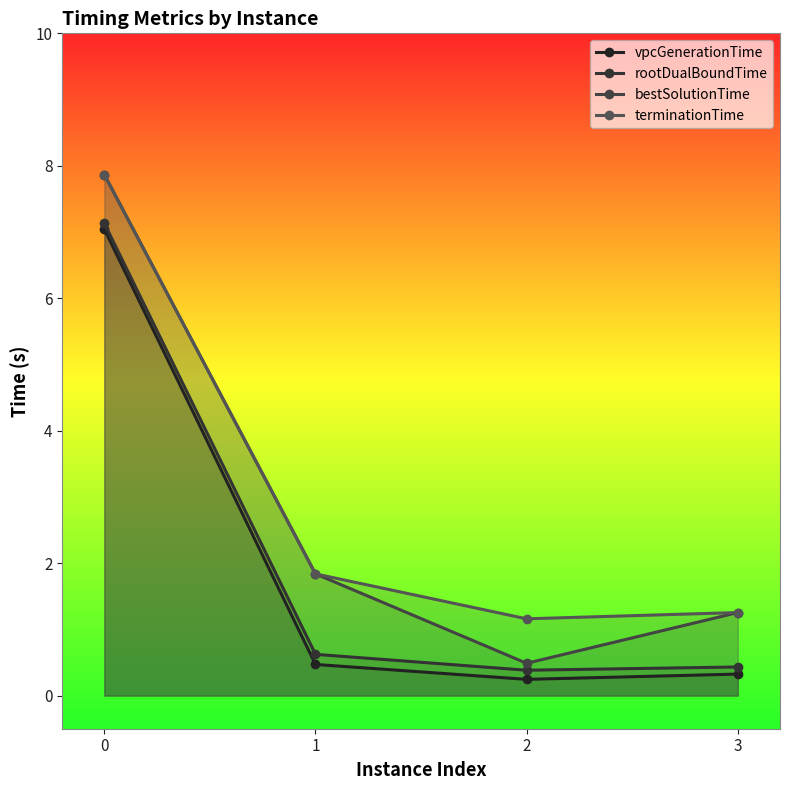

What is the total value across all series at 2?

2.3